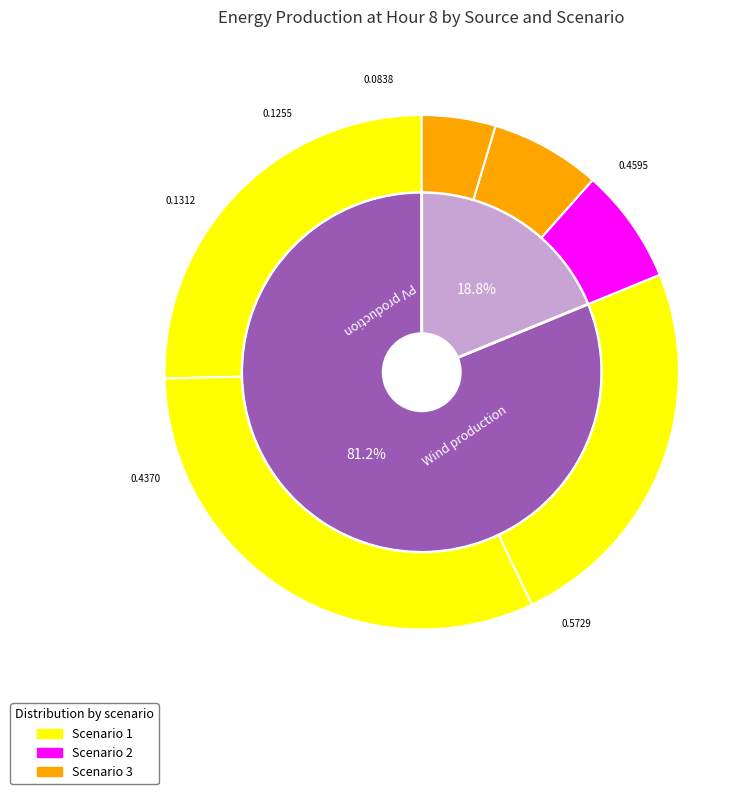

To the nearest percent, what is the difference between the largest and smallest slice percentages?

27%